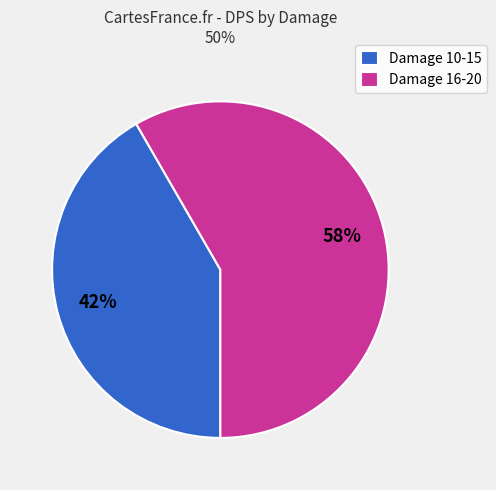

Do Damage 16-20 and Damage 10-15 together represent more than half of the pie?

Yes